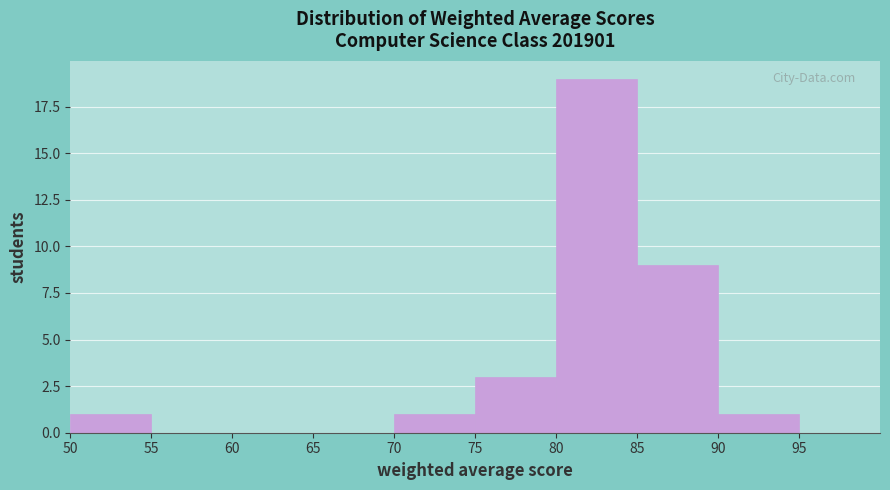

Over which range of the x-axis is the bar tallest?

80 to 85